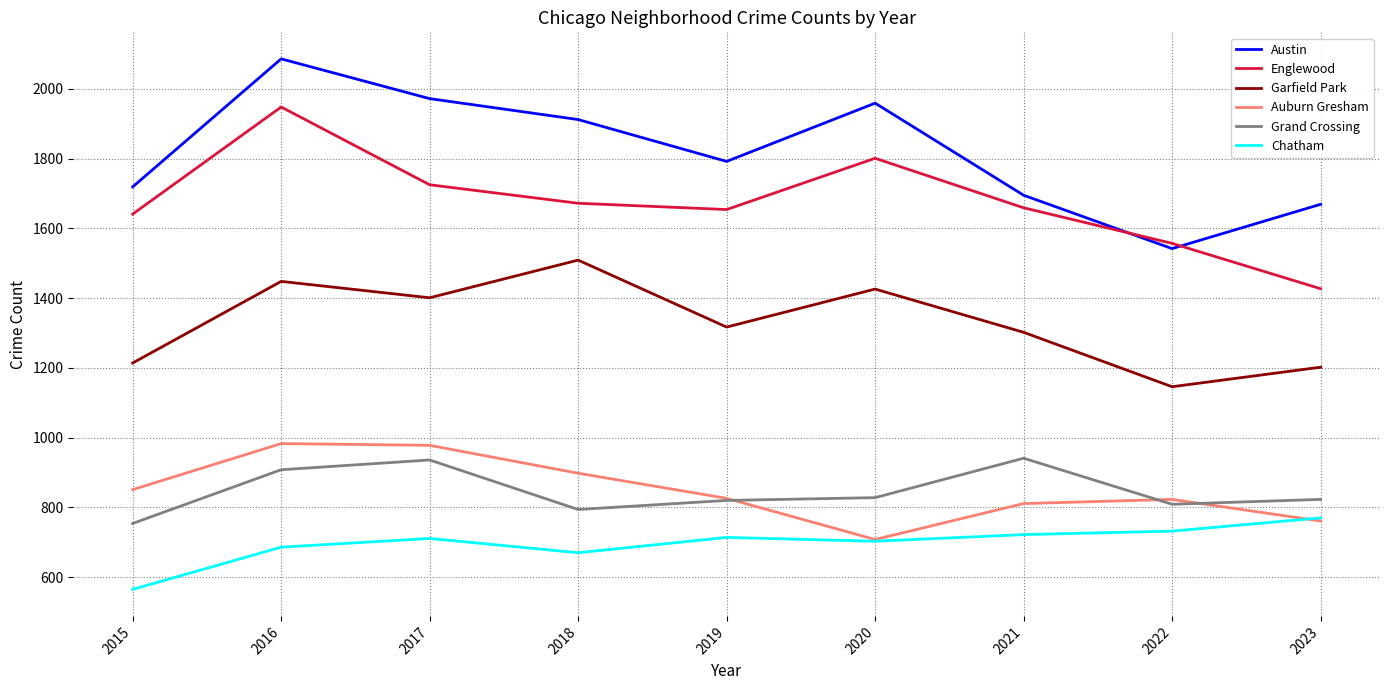

What is the difference between the highest and lowest values at 2019?

1078